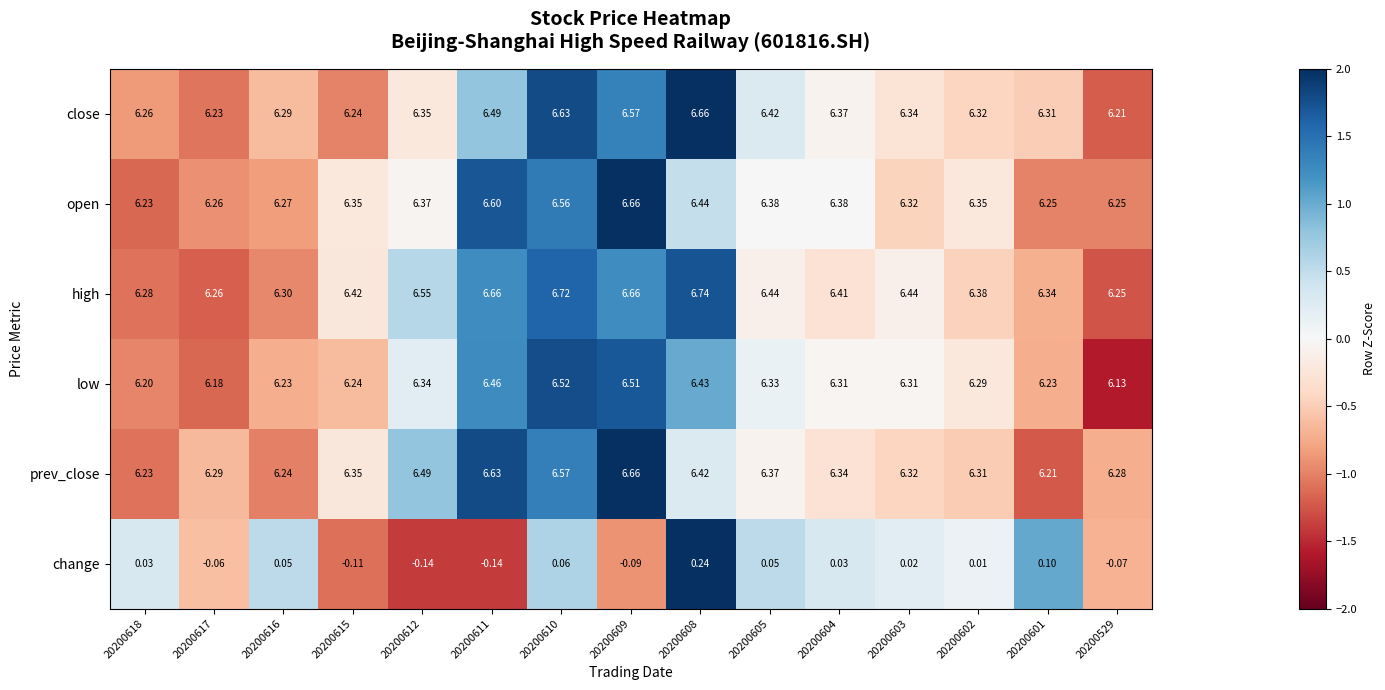

At 20200604, list the series in order from smallest to largest.

change, low, prev_close, close, open, high